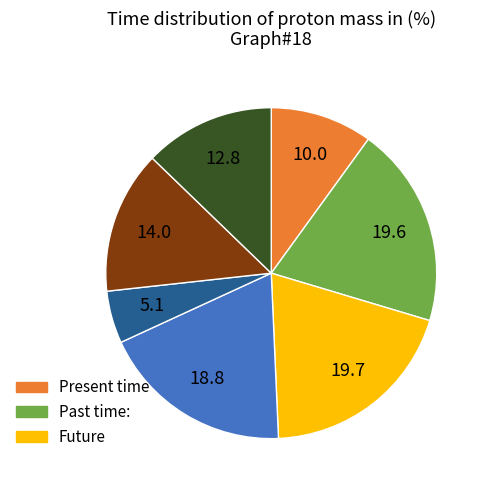

How many slices are in this pie chart?

7